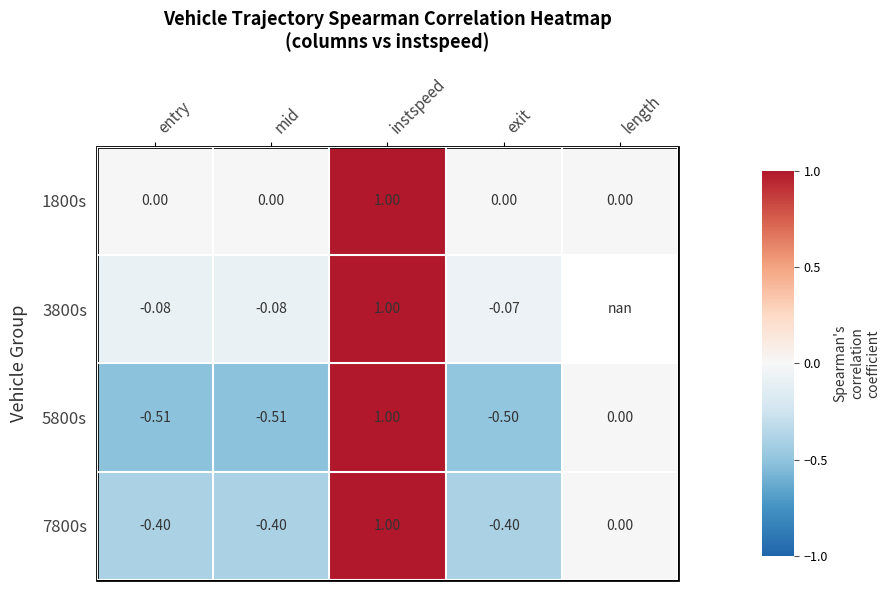

At which label does 1800s reach its peak?

instspeed